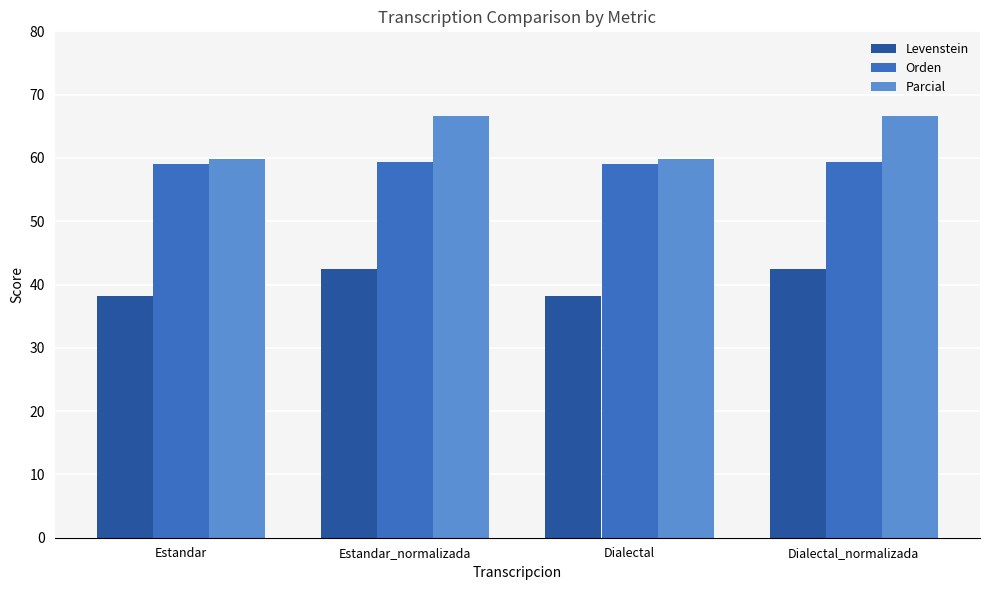

Which series has the widest spread of values?

Parcial